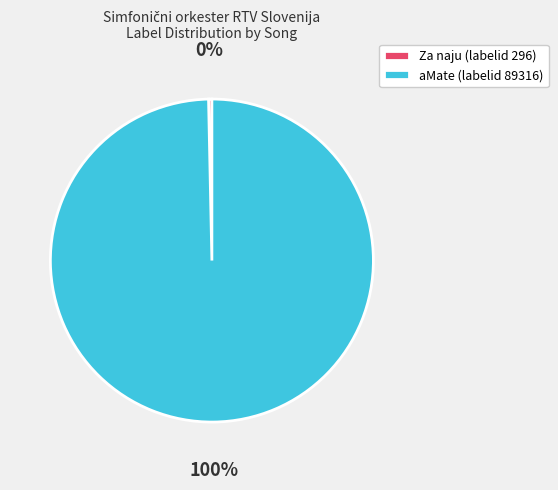

Is it true that Za naju (labelid 296) is 0% of the pie?

True